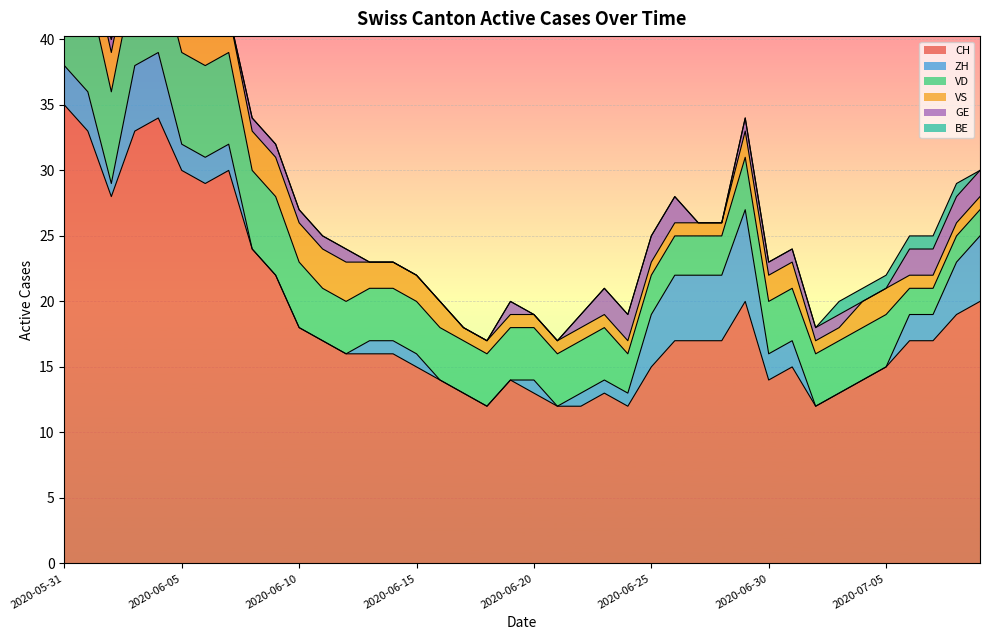

What is the label of the 29th point from the left?

2020-06-28